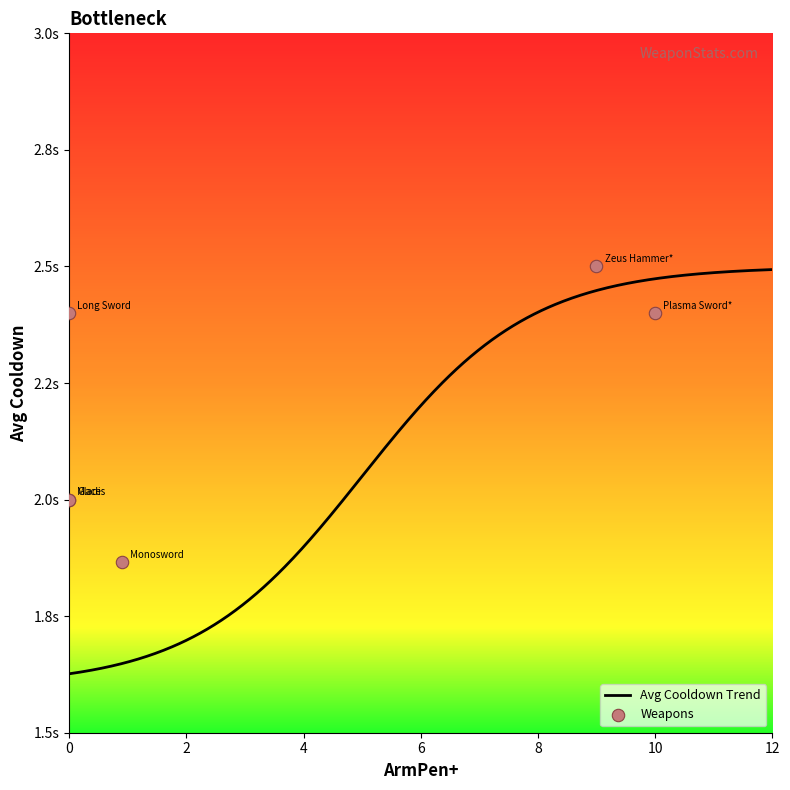

What is the change in value from Mace to Long Sword?

+0.4